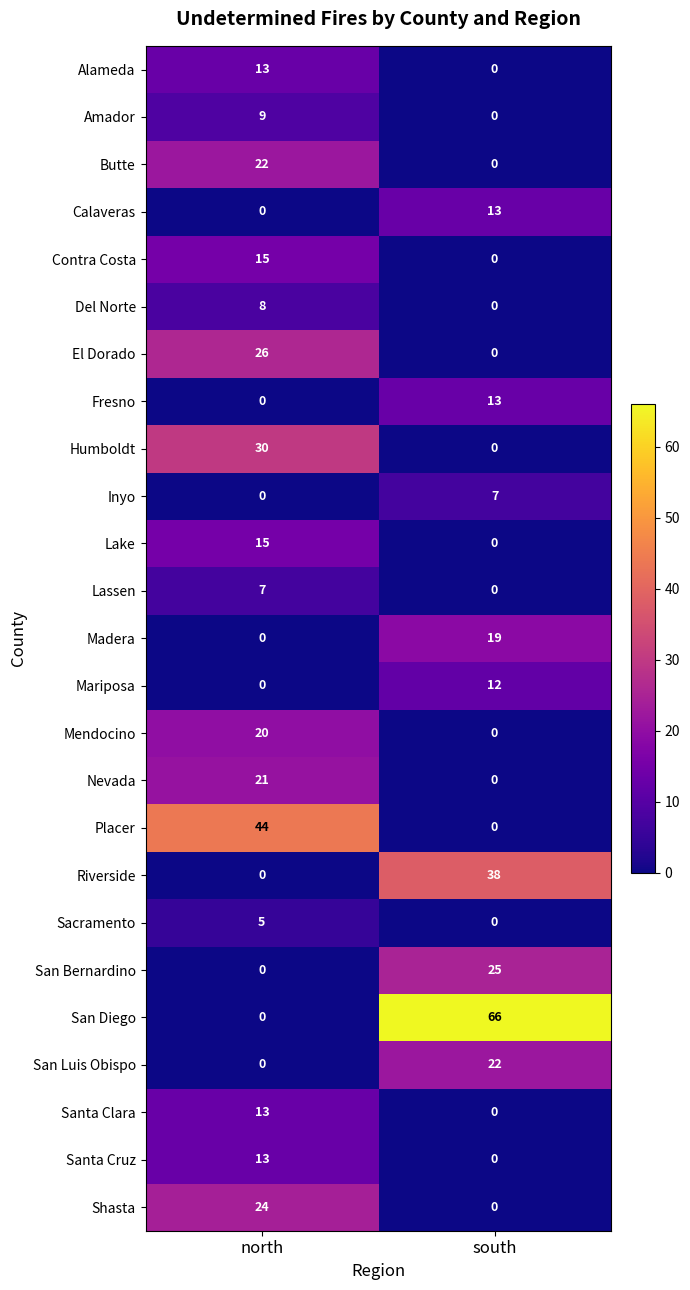

Is it true that Mendocino equals 20 at north?

True